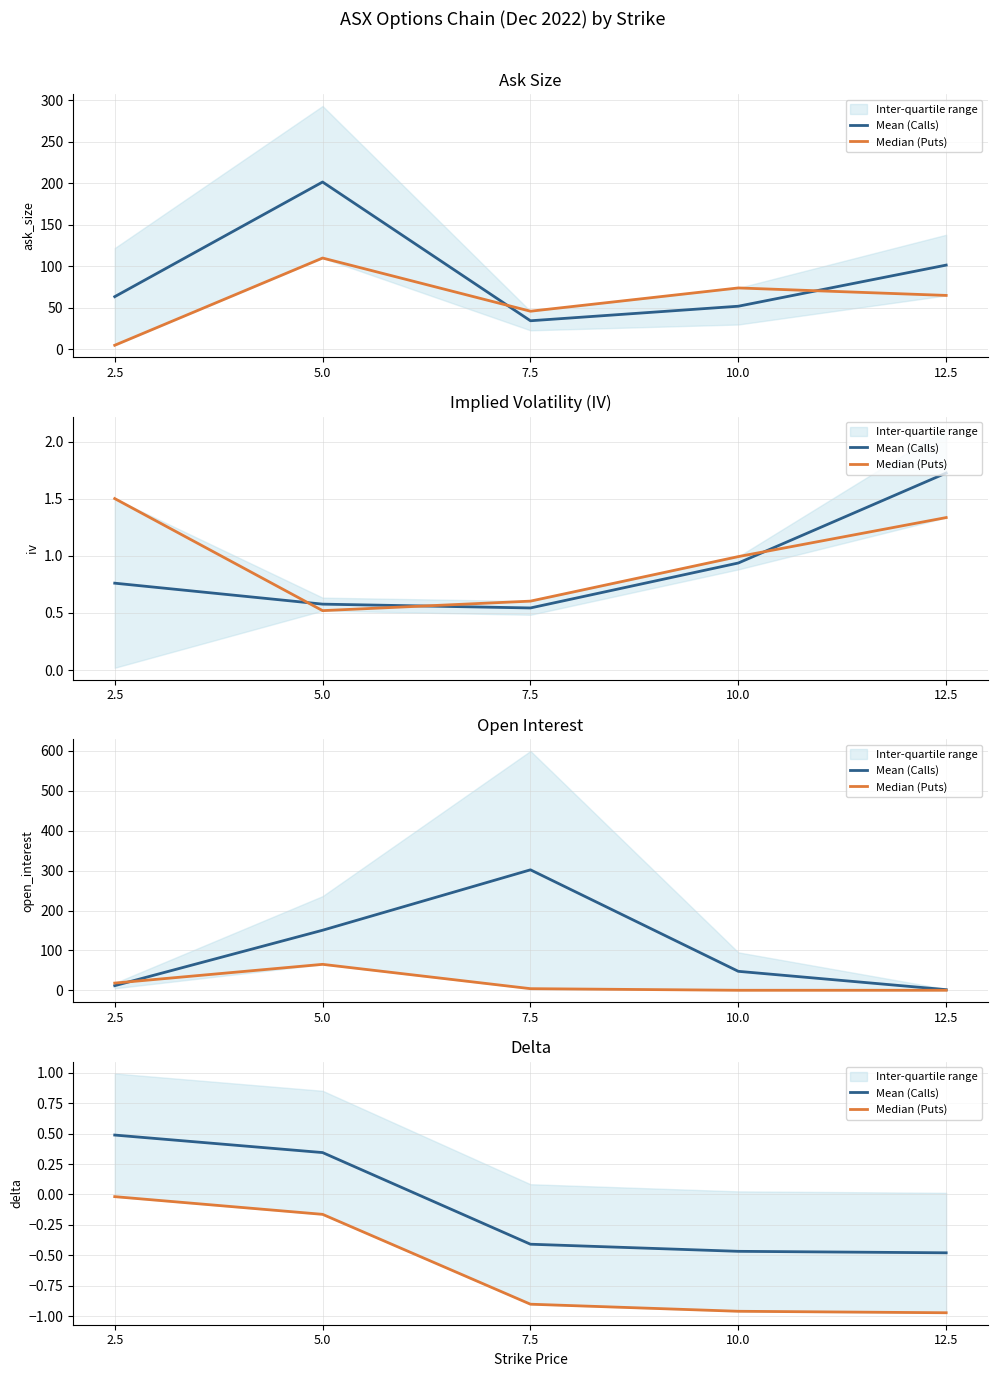

Rank the series at 2.5 from lowest to highest value.

Median (Puts), Mean (Calls)